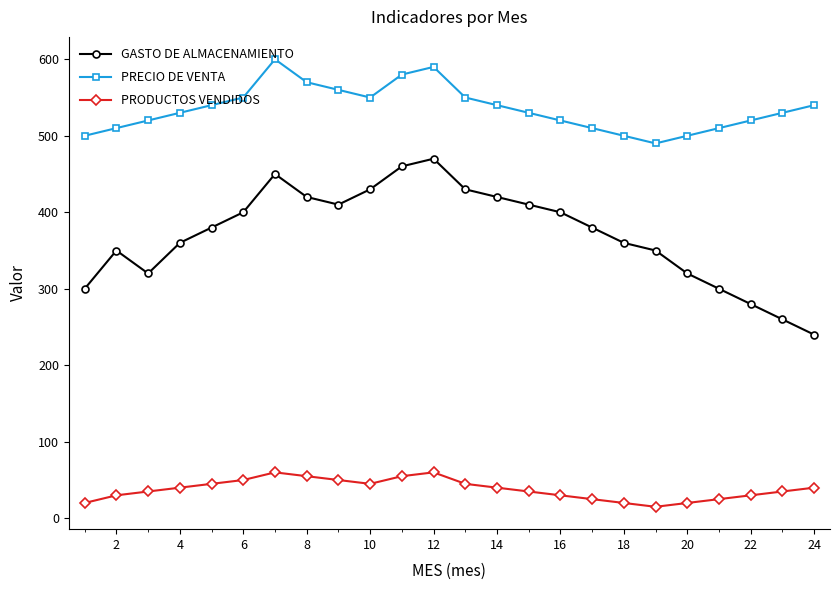

List the series in order of their overall mean, highest first.

PRECIO DE VENTA, GASTO DE ALMACENAMIENTO, PRODUCTOS VENDIDOS